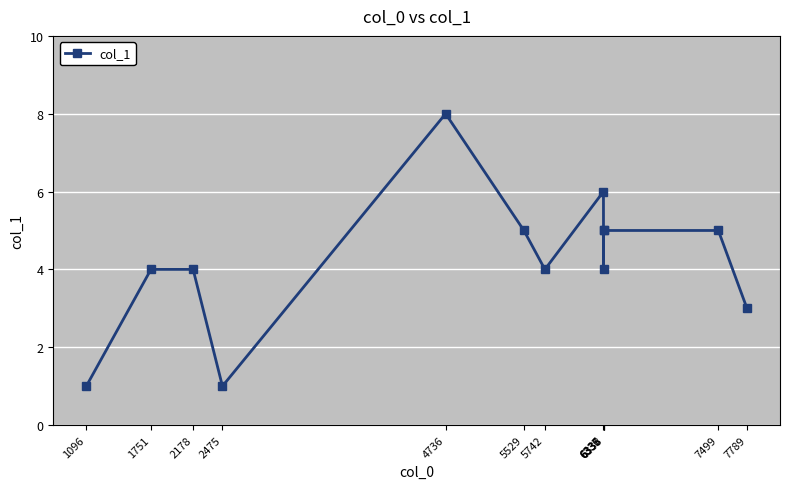

Which has a higher value, 5742 or 7789?

5742